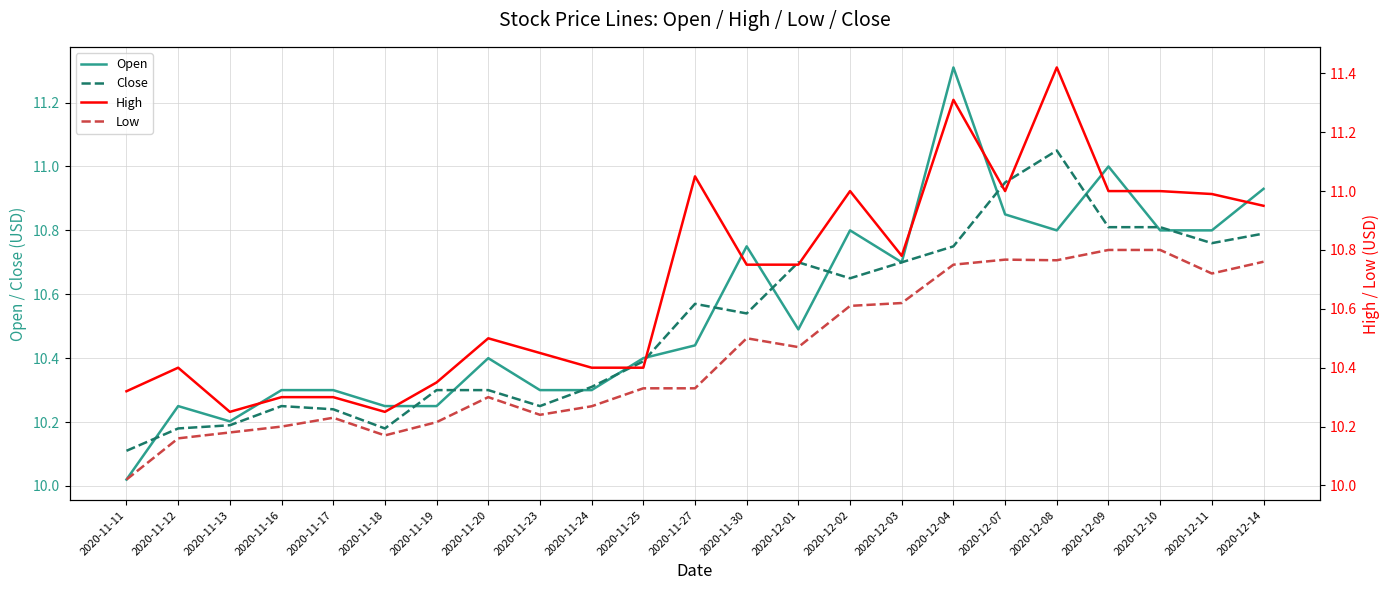

At how many categories does at least one series exceed 11?

3